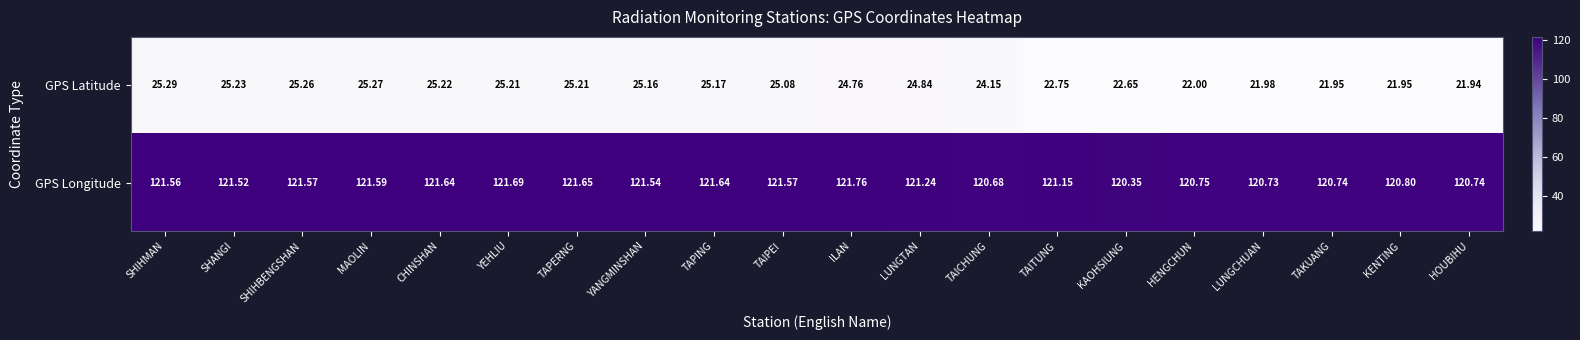

Which category has the highest value across all series?

ILAN